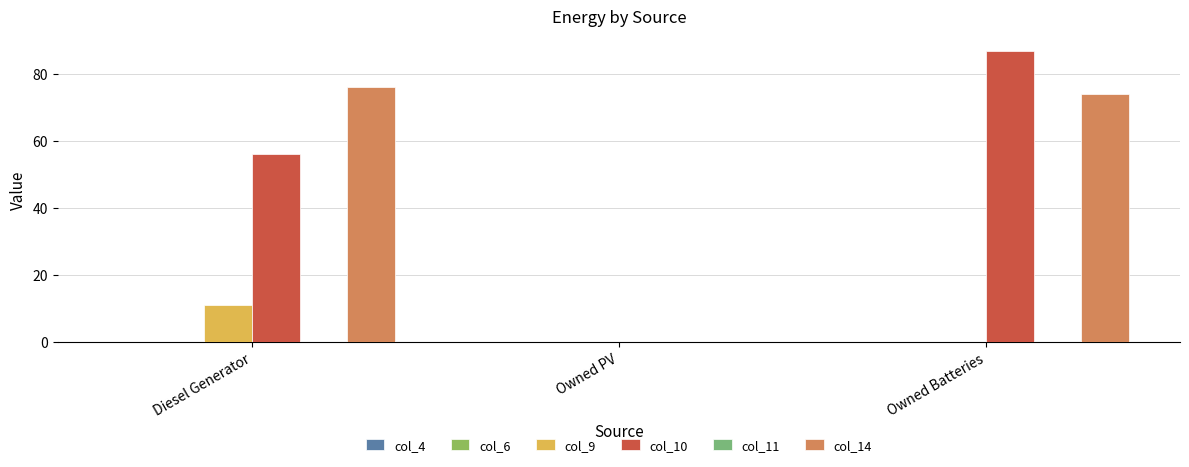

How many data points does each series have?

3